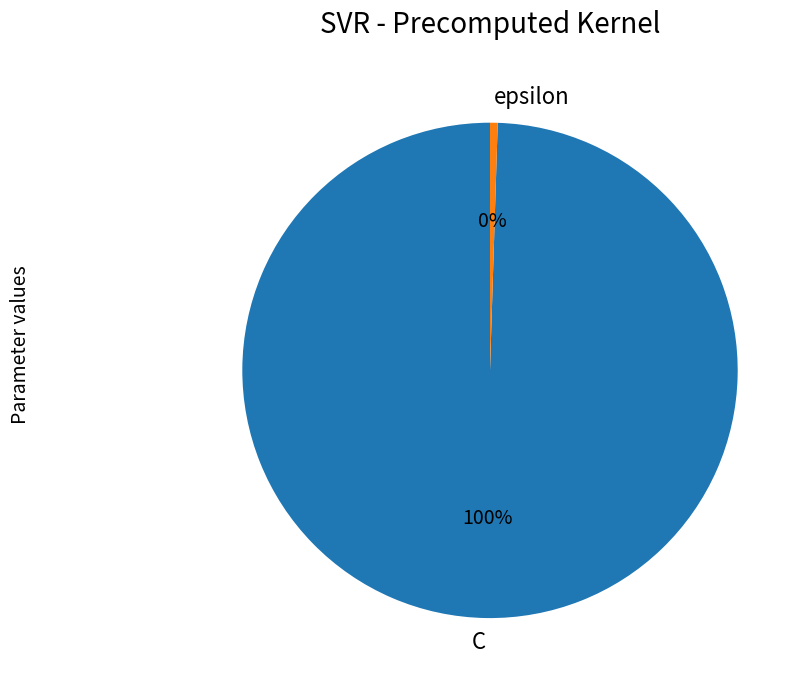

Is it true that epsilon is 6% of the pie?

False